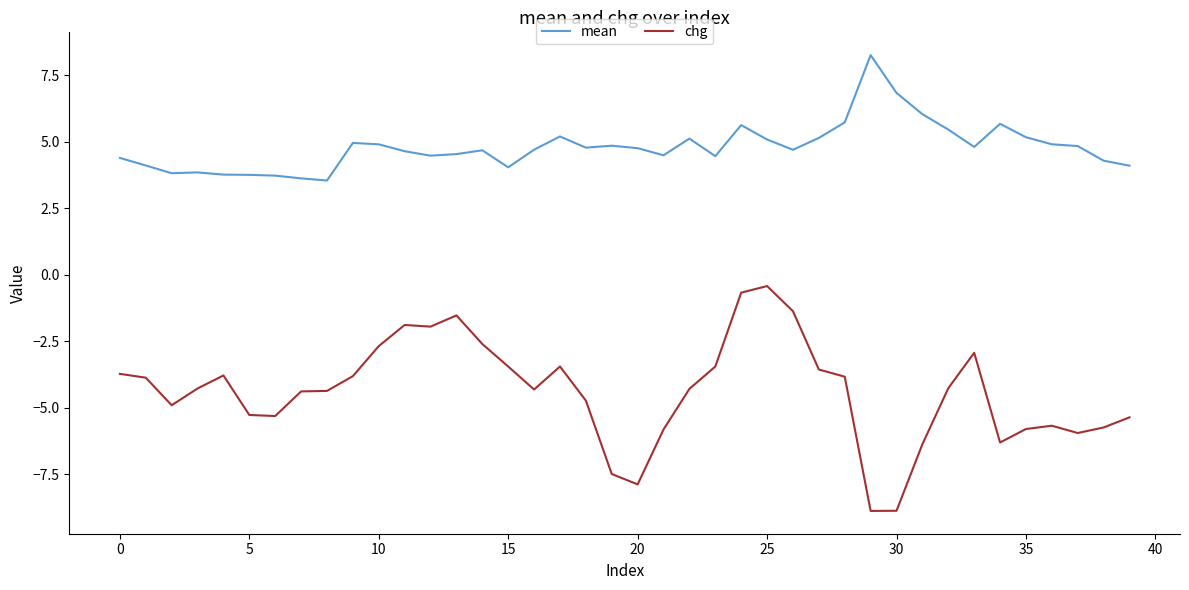

What is the greatest value displayed?

8.3